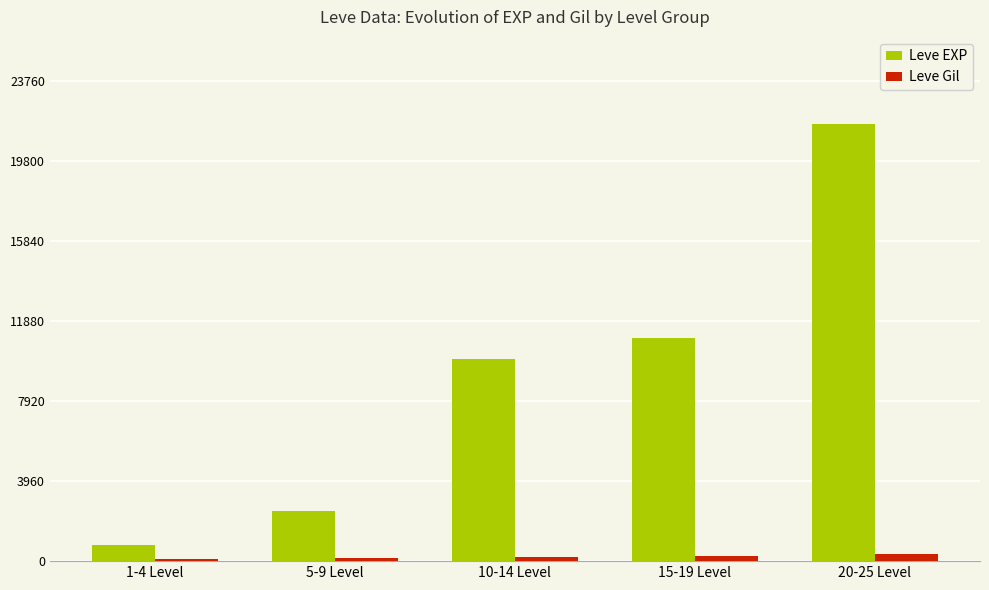

What position from the right is 15-19 Level?

2